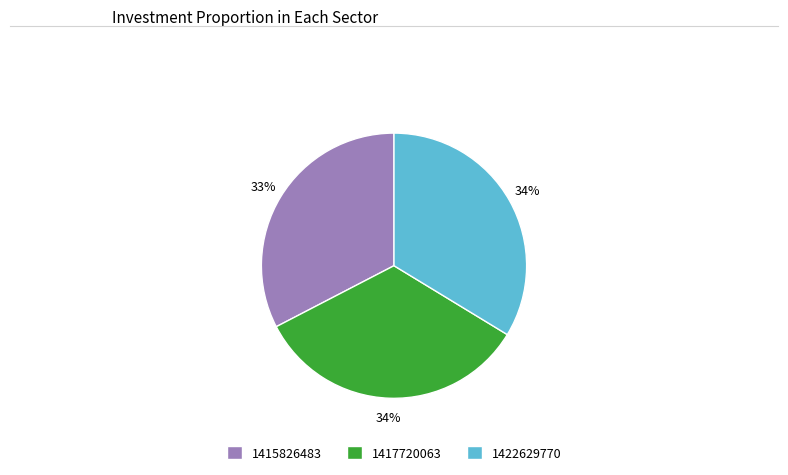

Approximately how many times larger is the value at 1422629770 compared to 1417720063?

1.0